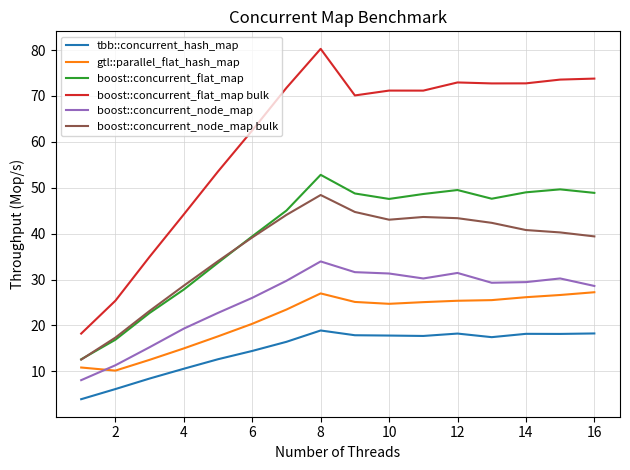

What is the greatest value displayed?

80.3